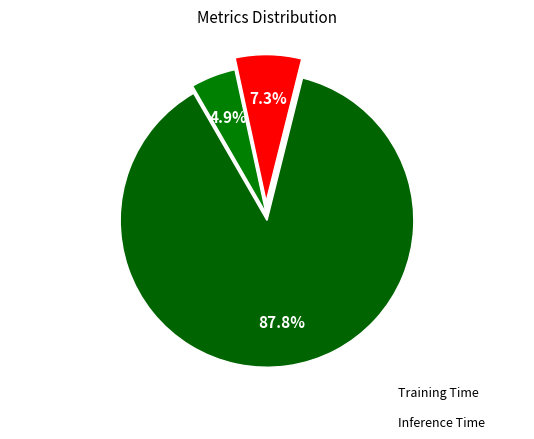

How many segments does this pie chart have?

3